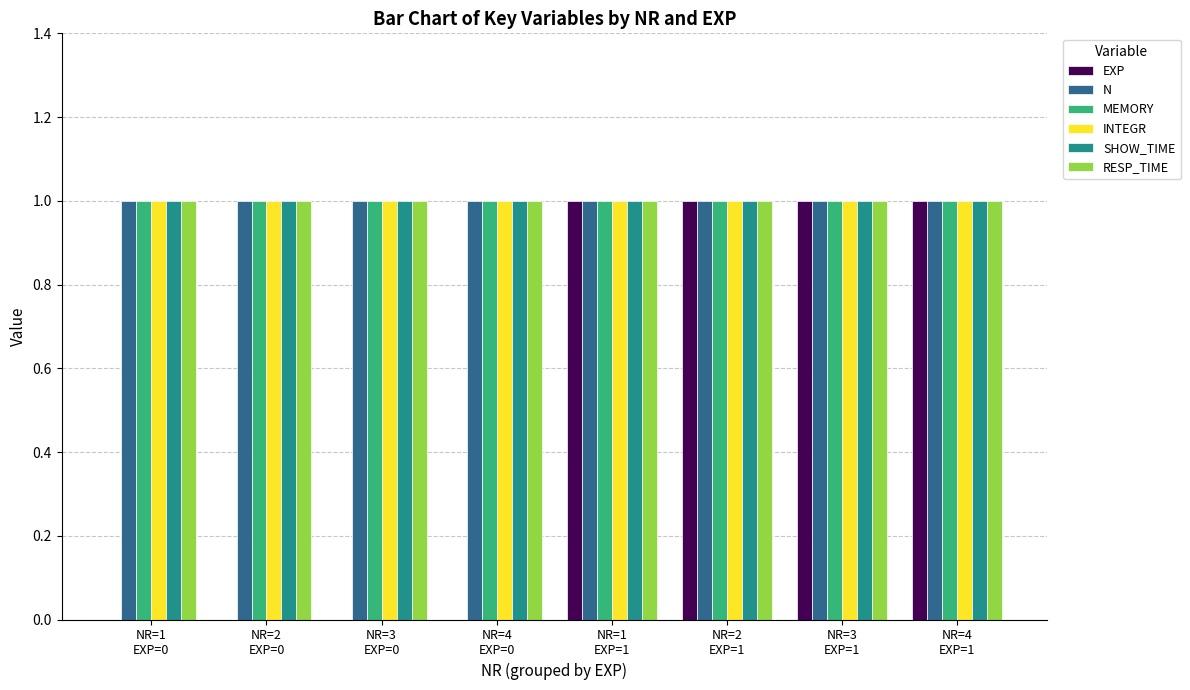

What is the spread (max minus min) of values at NR=4
EXP=0?

1